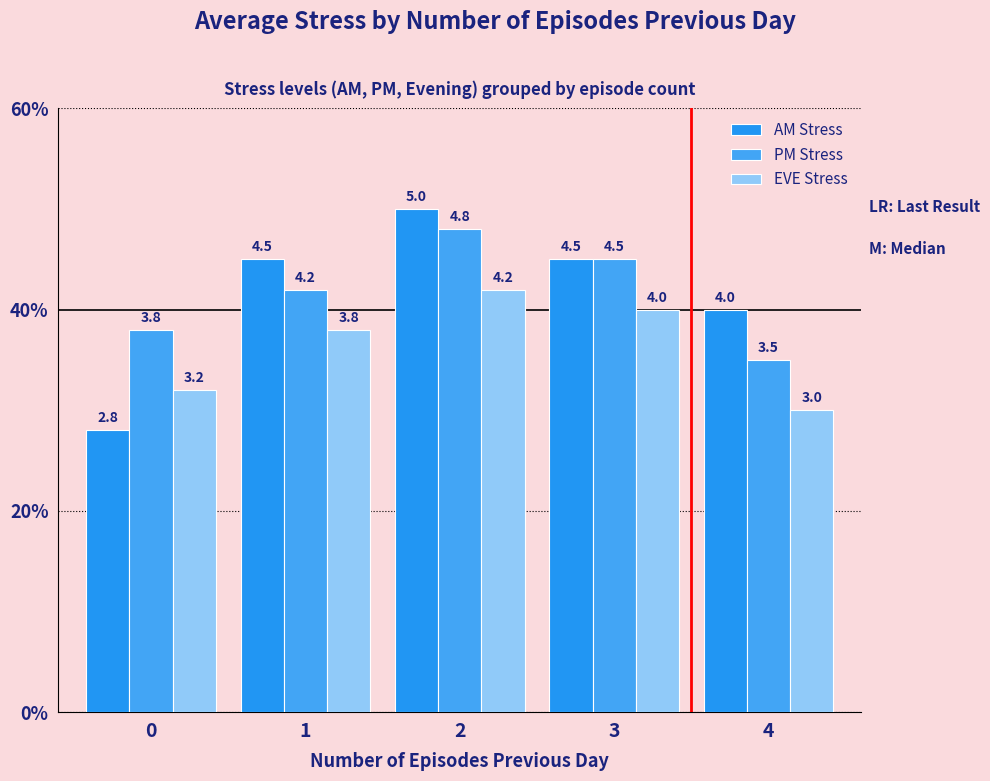

How many bars are there in each group?

3